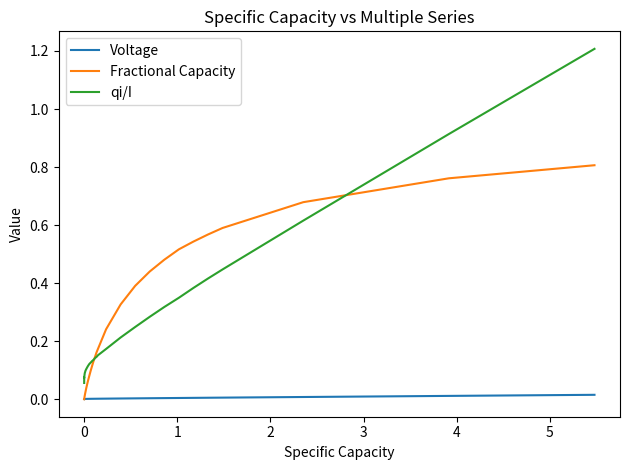

Rank the series by their maximum value, from highest to lowest.

qi/I, Fractional Capacity, Voltage